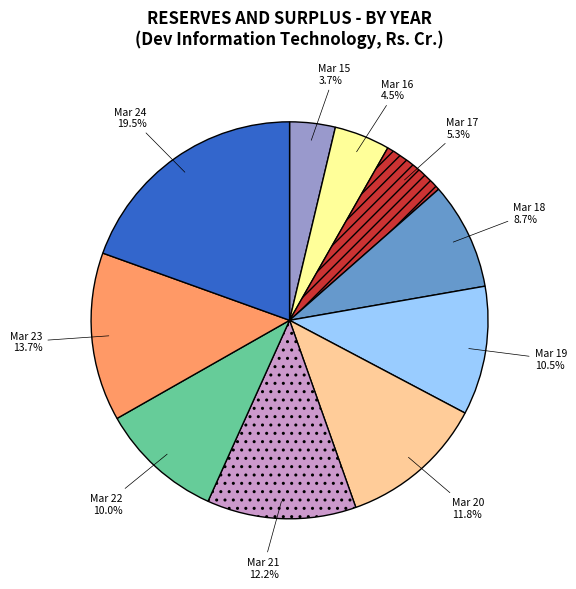

Is there any slice that represents more than half of the pie?

No